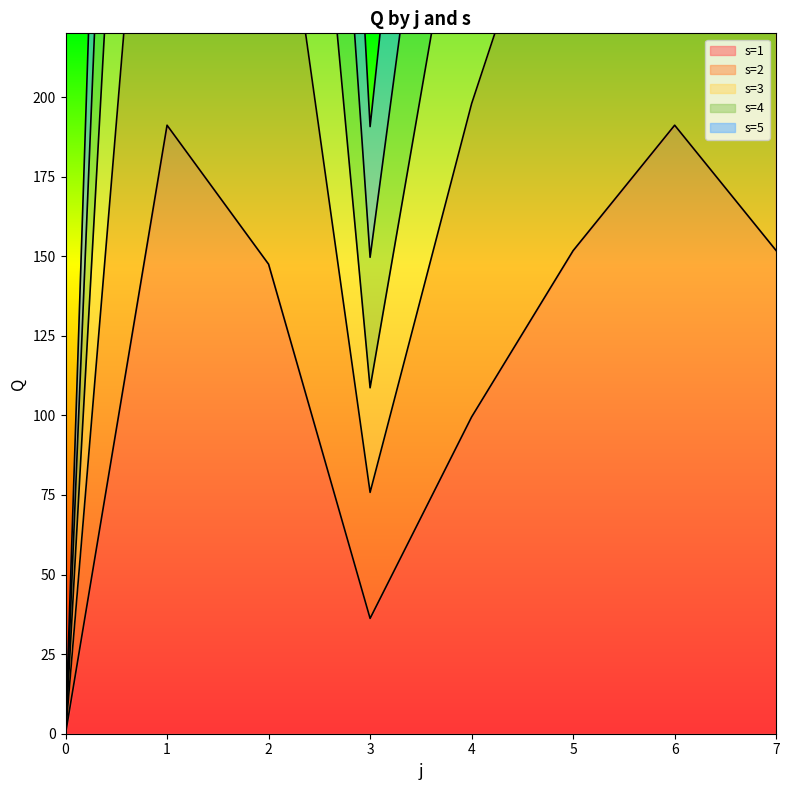

Reading left to right, extract all data points from this chart.

s=1: 0=0.0	1=191.1	2=147.5	3=36.2	4=99.5	5=151.7	6=191.1	7=151.7
s=2: 0=0.0	1=771.6	2=610.1	3=149.7	4=388.8	5=575.6	6=771.6	7=575.6
s=3: 0=0.0	1=972.4	2=767.1	3=190.7	4=488.3	5=726.0	6=972.4	7=726.0
s=4: 0=0.0	1=574.2	2=452.2	3=108.7	4=292.8	5=433.9	6=574.2	7=433.9
s=5: 0=0.0	1=383.4	2=302.7	3=75.8	4=197.9	5=294.5	6=383.4	7=294.5